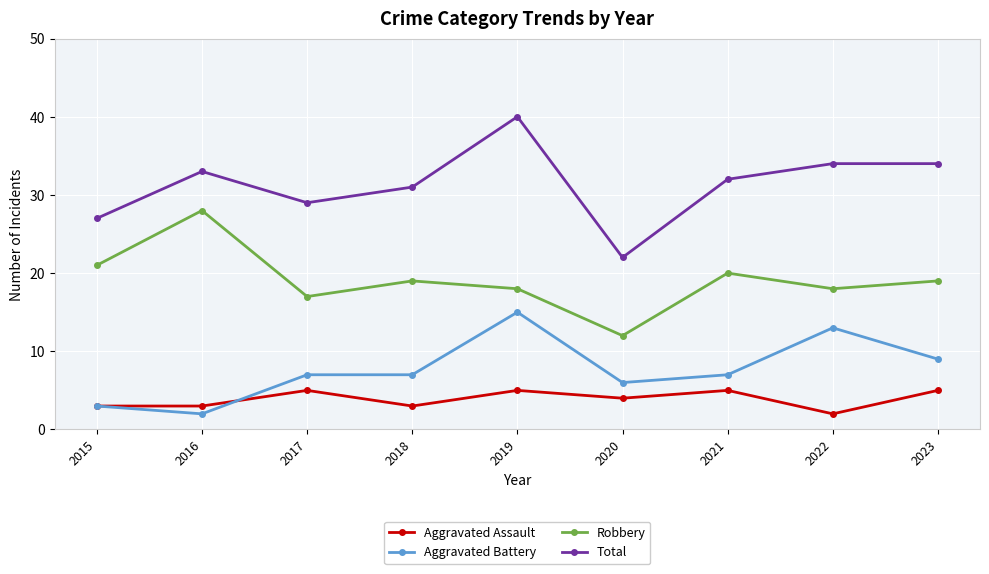

How many lines are shown in the chart?

4